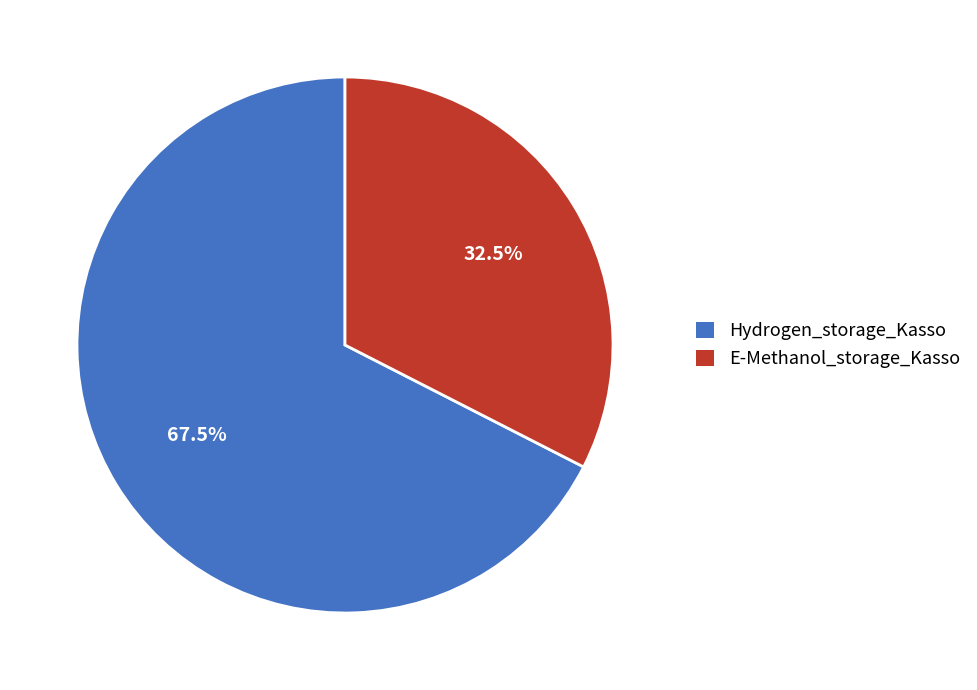

Do Hydrogen_storage_Kasso and E-Methanol_storage_Kasso together represent more than half of the pie?

Yes